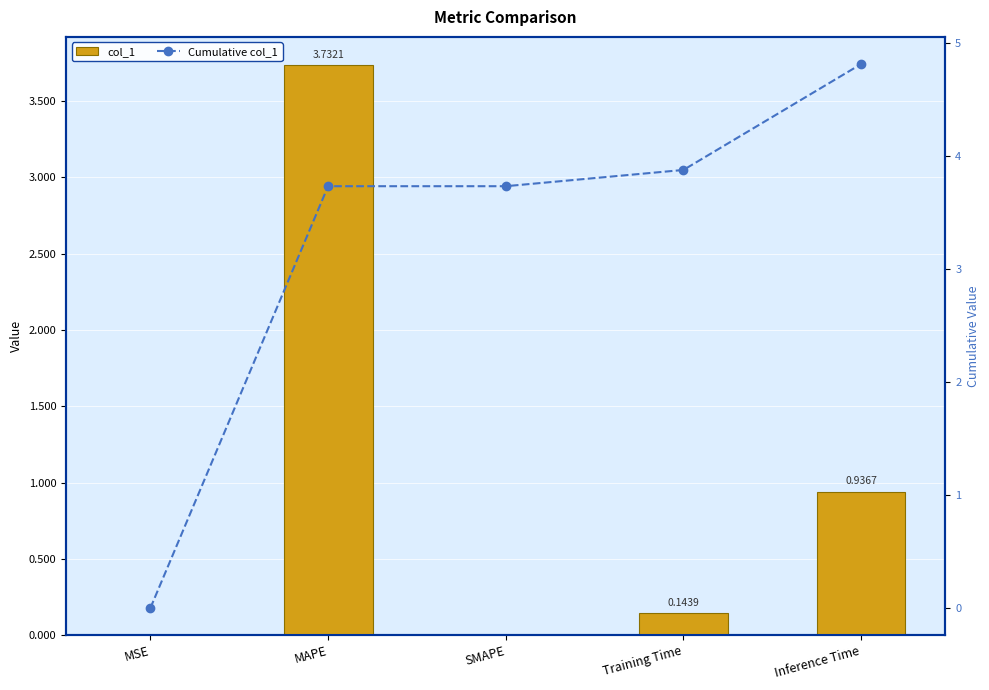

What are all the series names shown in the legend?

col_1, Cumulative col_1